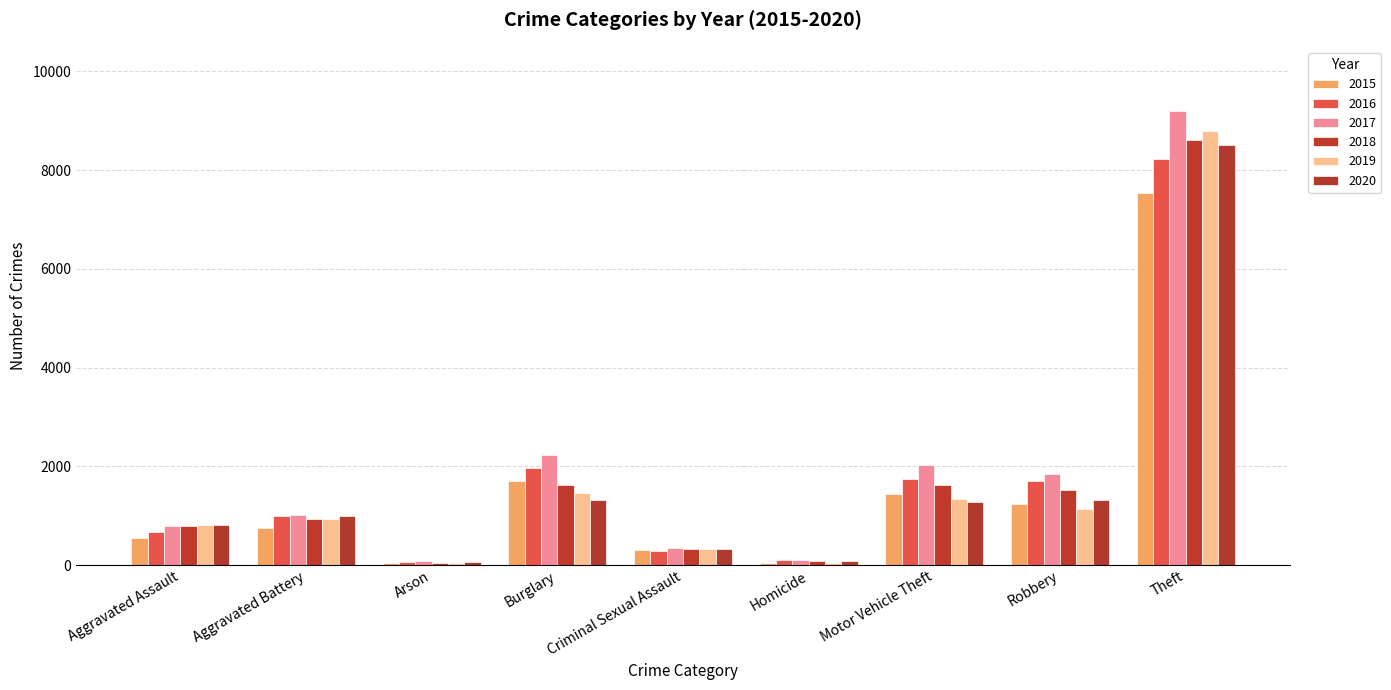

What are all the series names shown in the legend?

2015, 2016, 2017, 2018, 2019, 2020